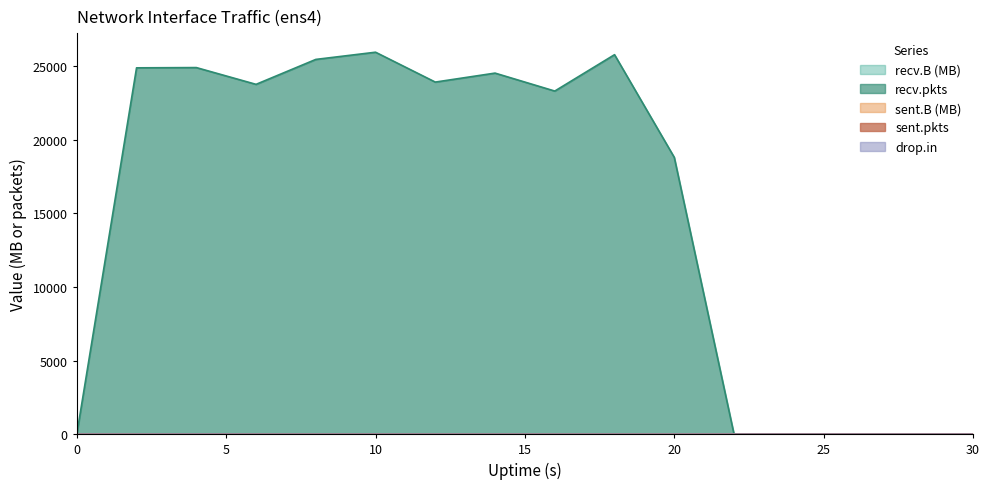

How many lines are shown in the chart?

5